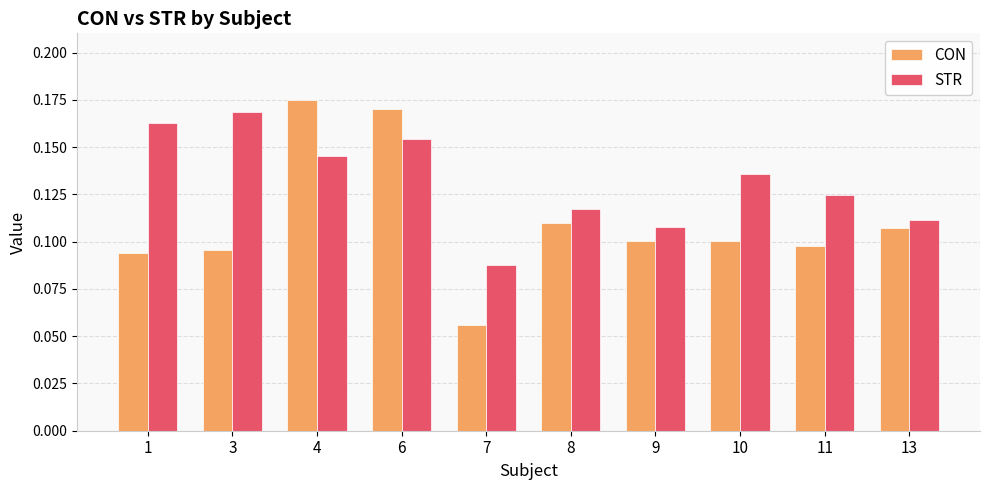

At how many categories does at least one series exceed 0?

10